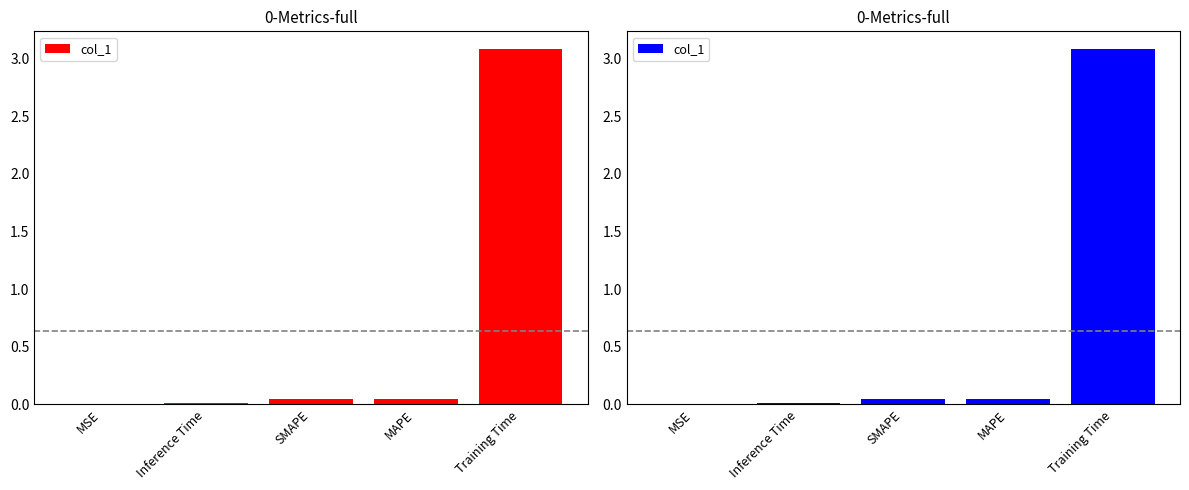

Reading left to right, extract all data points from this chart.

0.0	0.0	0.0	0.0	3.1